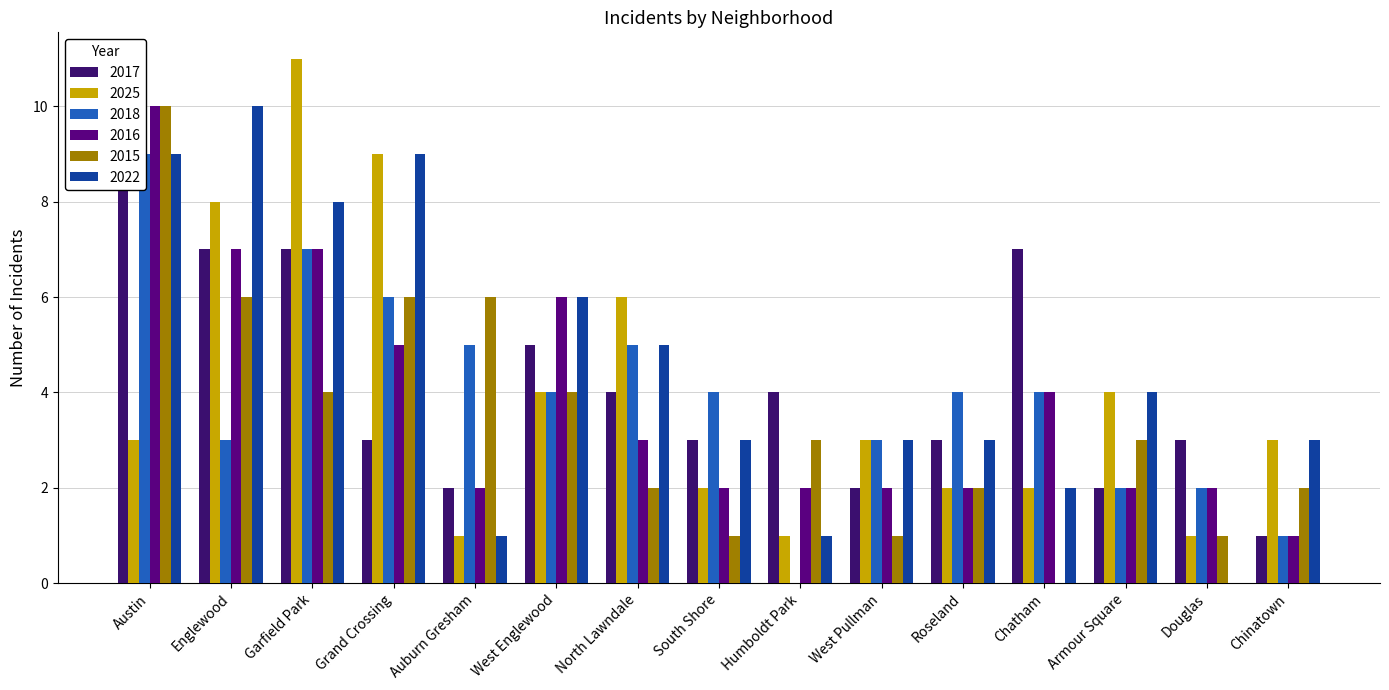

What is the sum of all 2025 values?

60